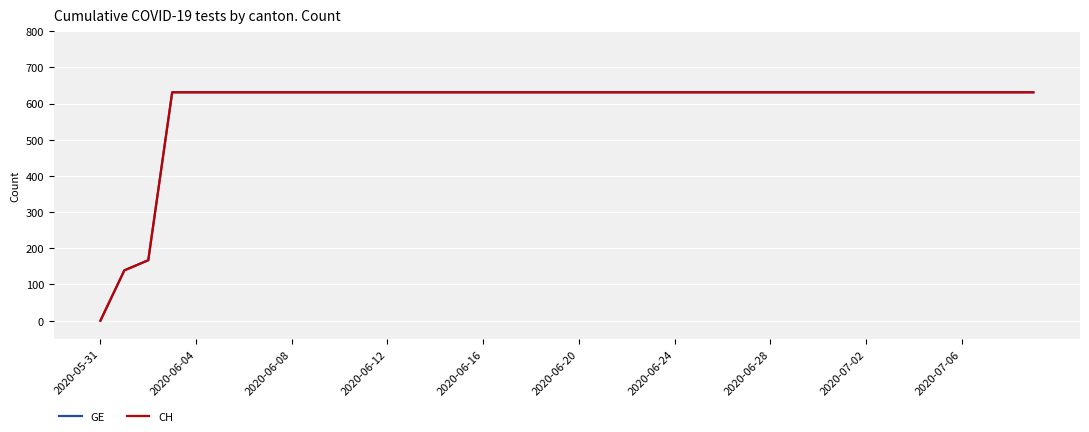

What is the value of the GE point at the 34th from the left?

631